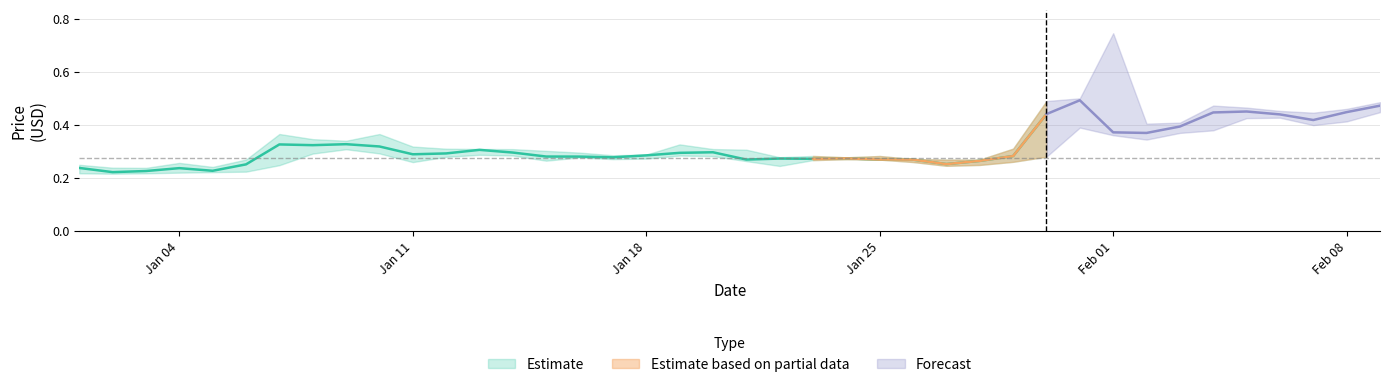

What is the maximum value for Close?

0.5